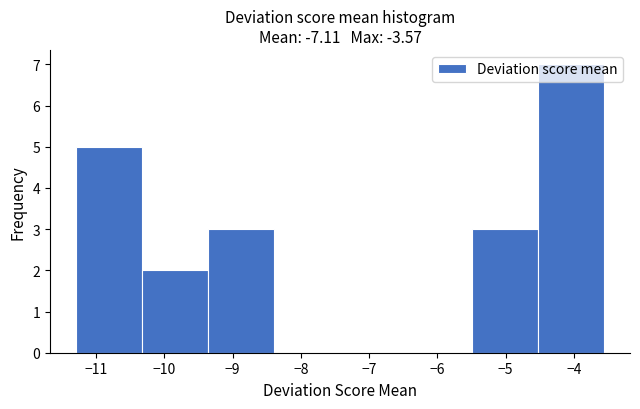

Over which range of the x-axis is the bar tallest?

-4.5 to -3.6